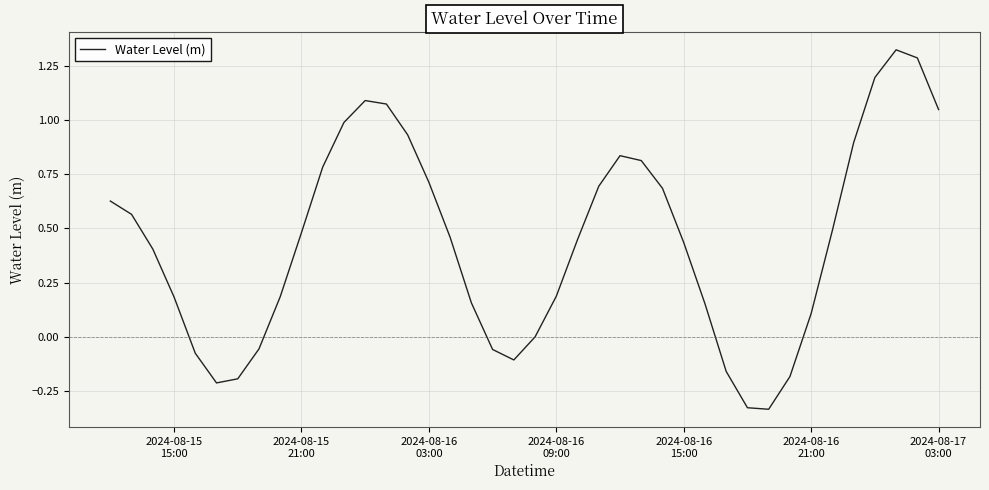

What is the difference between the maximum and minimum values?

1.7